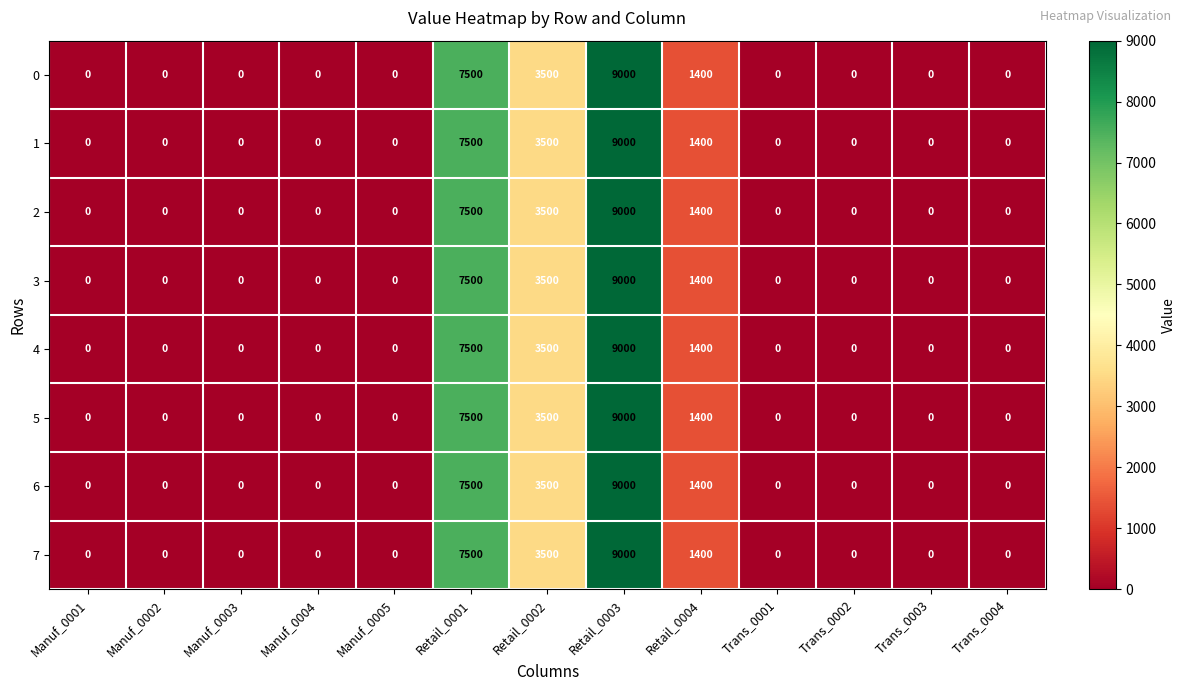

What is the total value across all series at Retail_0003?

72000